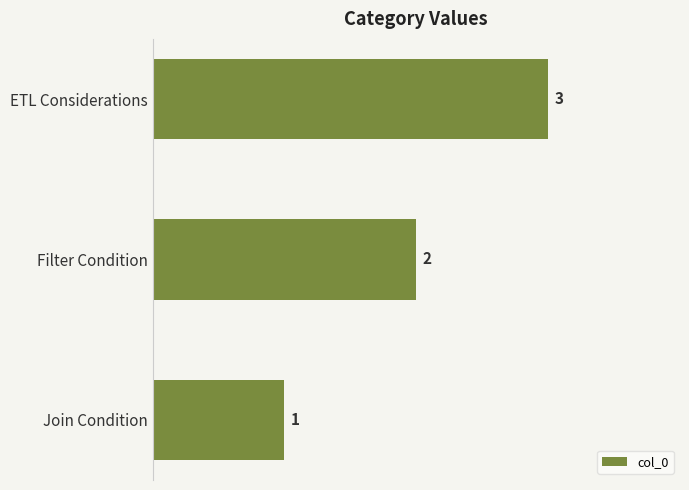

How many values are between 1 and 3?

3